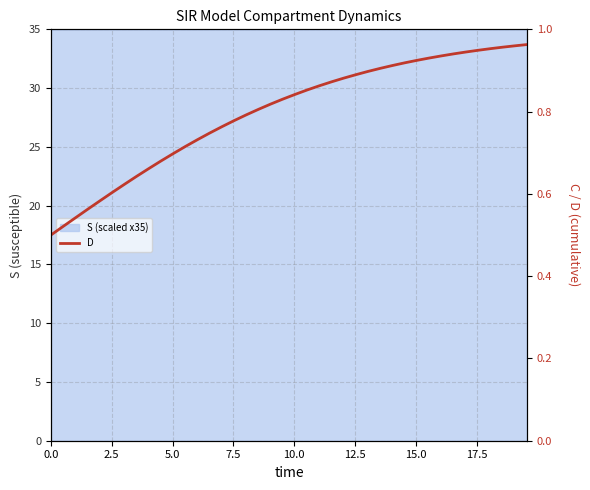

What is the greatest value displayed?

1.0